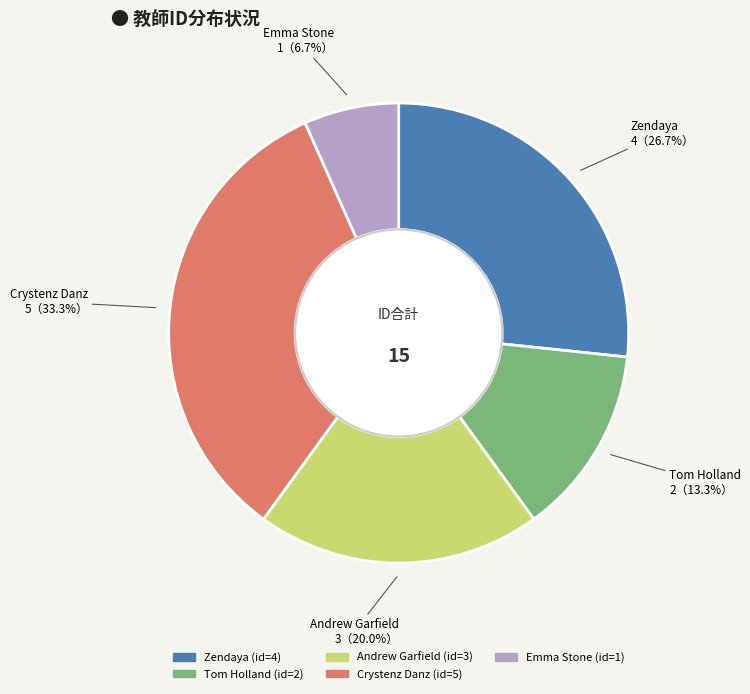

Between Tom Holland and Zendaya, which is larger?

Zendaya